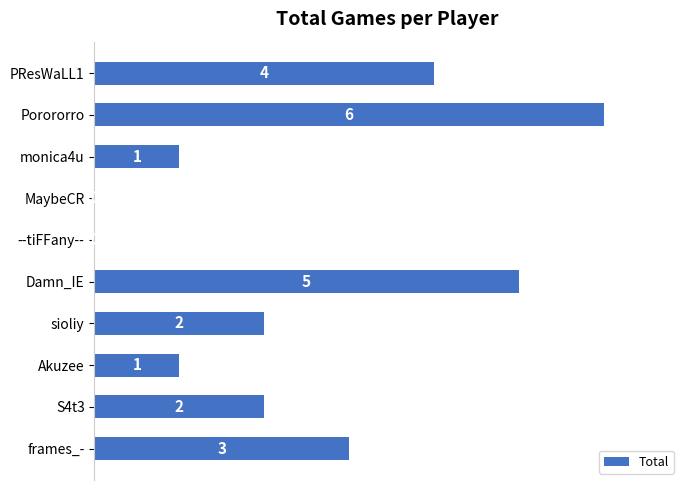

What is the greatest value displayed?

6